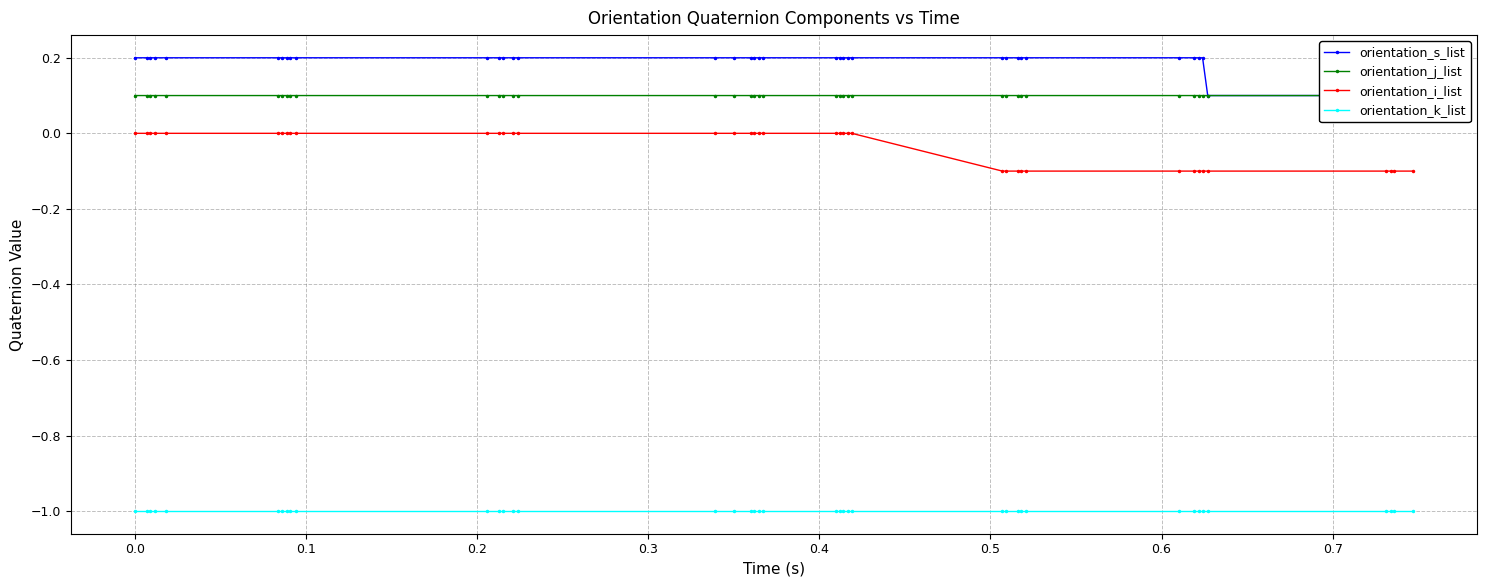

What is the value of the orientation_i_list point at the 31st from the left?

-0.1